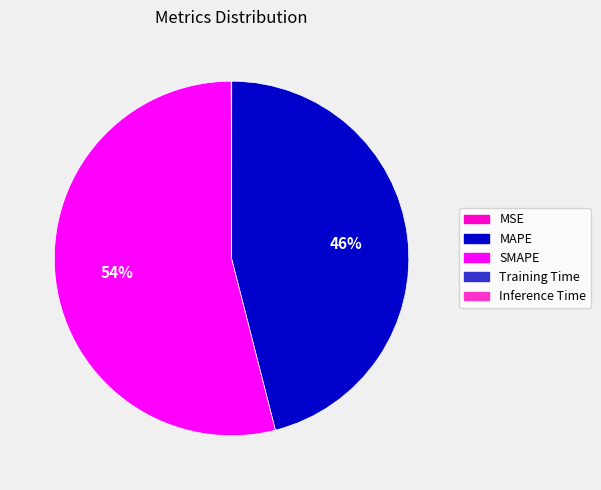

To the nearest percent, what is the average slice percentage?

20%